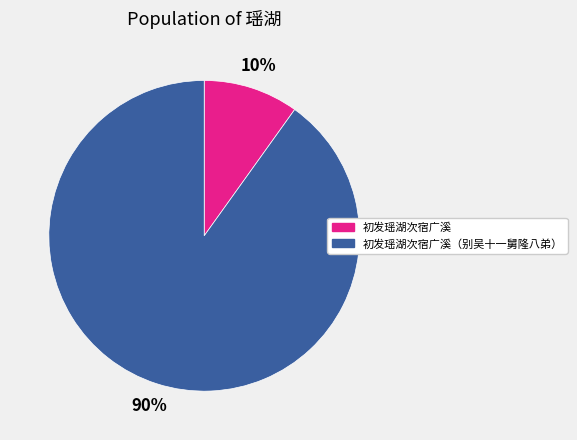

To the nearest percent, what is the average slice percentage?

50%